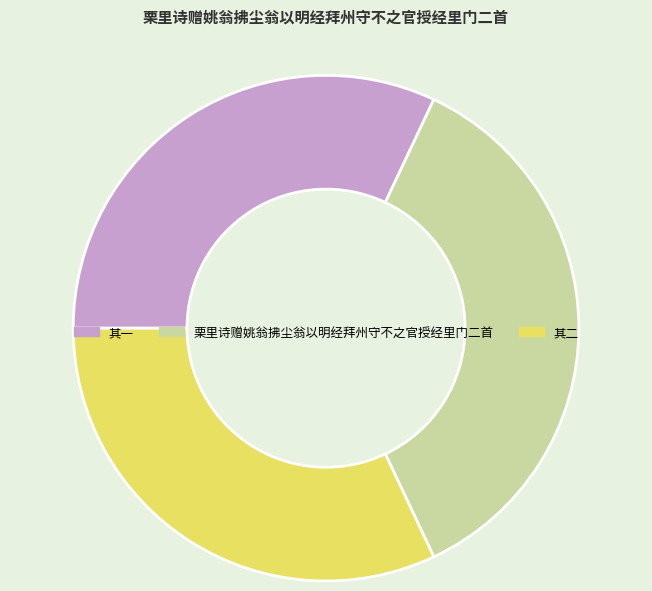

Does any single category account for the majority?

No